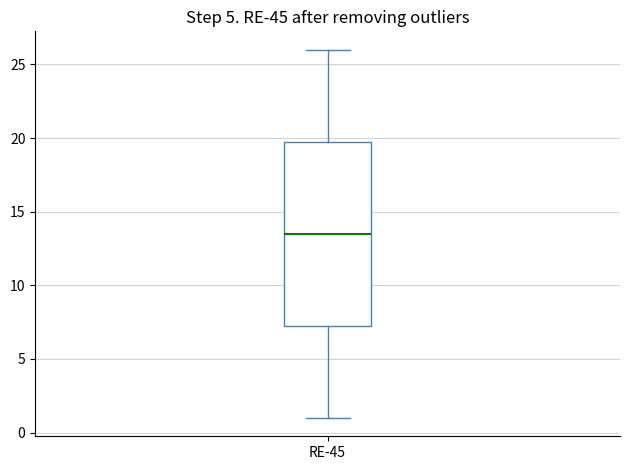

Read this box plot against the y-axis: the position of the median line, the range covered by the box, and the ends of both whiskers. The values are not printed on the chart, so give them approximately, as read against the axis.

median 13.5, box 7.5 to 20.0, whiskers 1.0 to 26.0